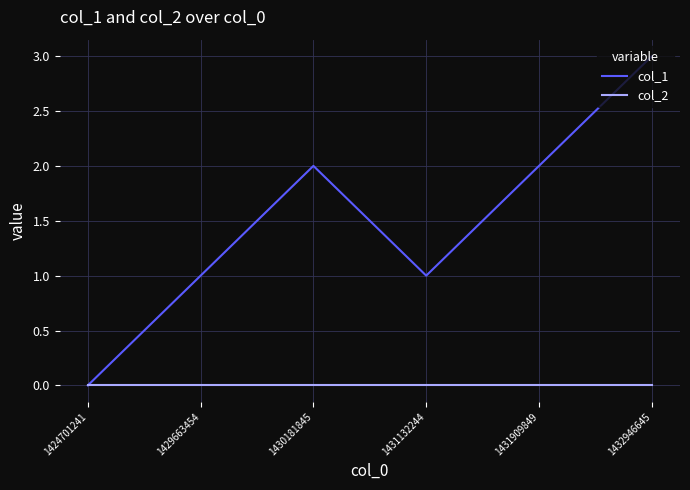

Which series has the widest spread of values?

col_1